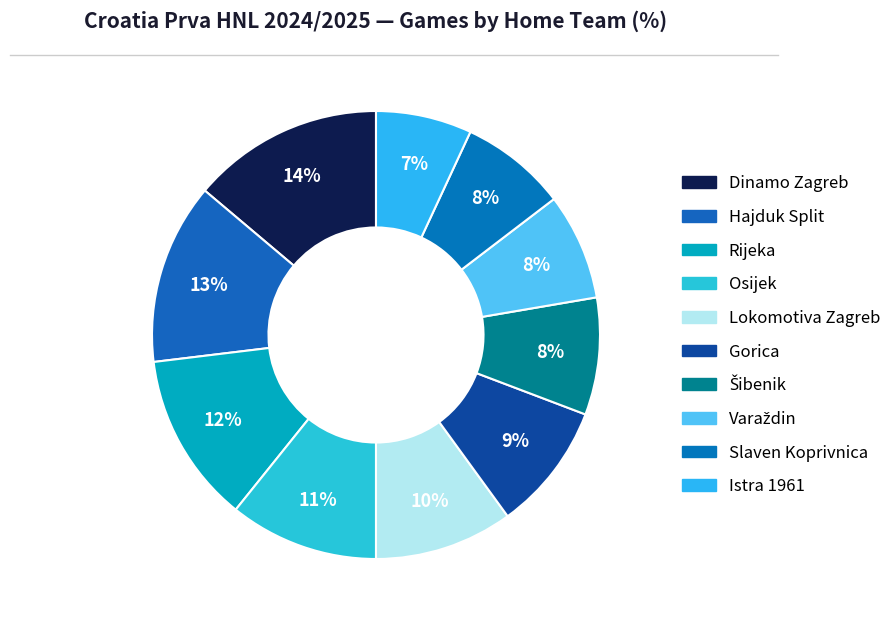

How many slices are in this pie chart?

10